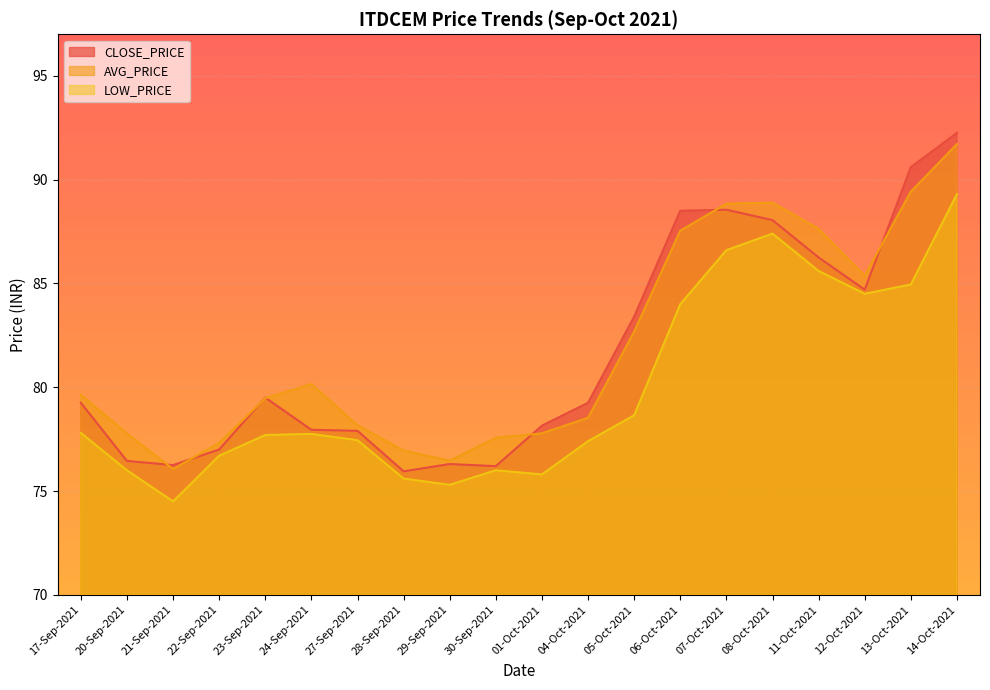

Reading left to right, what are all the values shown in this chart?

CLOSE_PRICE: 17-Sep-2021=79.2	20-Sep-2021=76.5	21-Sep-2021=76.2	22-Sep-2021=77.0	23-Sep-2021=79.5	24-Sep-2021=78.0	27-Sep-2021=77.9	28-Sep-2021=76.0	29-Sep-2021=76.3	30-Sep-2021=76.2	01-Oct-2021=78.2	04-Oct-2021=79.2	05-Oct-2021=83.4	06-Oct-2021=88.5	07-Oct-2021=88.5	08-Oct-2021=88.0	11-Oct-2021=86.2	12-Oct-2021=84.7	13-Oct-2021=90.6	14-Oct-2021=92.2
AVG_PRICE: 17-Sep-2021=79.6	20-Sep-2021=77.8	21-Sep-2021=76.1	22-Sep-2021=77.3	23-Sep-2021=79.5	24-Sep-2021=80.2	27-Sep-2021=78.2	28-Sep-2021=77.0	29-Sep-2021=76.5	30-Sep-2021=77.6	01-Oct-2021=77.8	04-Oct-2021=78.5	05-Oct-2021=82.7	06-Oct-2021=87.5	07-Oct-2021=88.8	08-Oct-2021=88.9	11-Oct-2021=87.6	12-Oct-2021=85.4	13-Oct-2021=89.4	14-Oct-2021=91.7
LOW_PRICE: 17-Sep-2021=77.8	20-Sep-2021=76.0	21-Sep-2021=74.5	22-Sep-2021=76.7	23-Sep-2021=77.7	24-Sep-2021=77.8	27-Sep-2021=77.5	28-Sep-2021=75.6	29-Sep-2021=75.3	30-Sep-2021=76.0	01-Oct-2021=75.8	04-Oct-2021=77.4	05-Oct-2021=78.7	06-Oct-2021=84.0	07-Oct-2021=86.6	08-Oct-2021=87.4	11-Oct-2021=85.6	12-Oct-2021=84.5	13-Oct-2021=85.0	14-Oct-2021=89.3